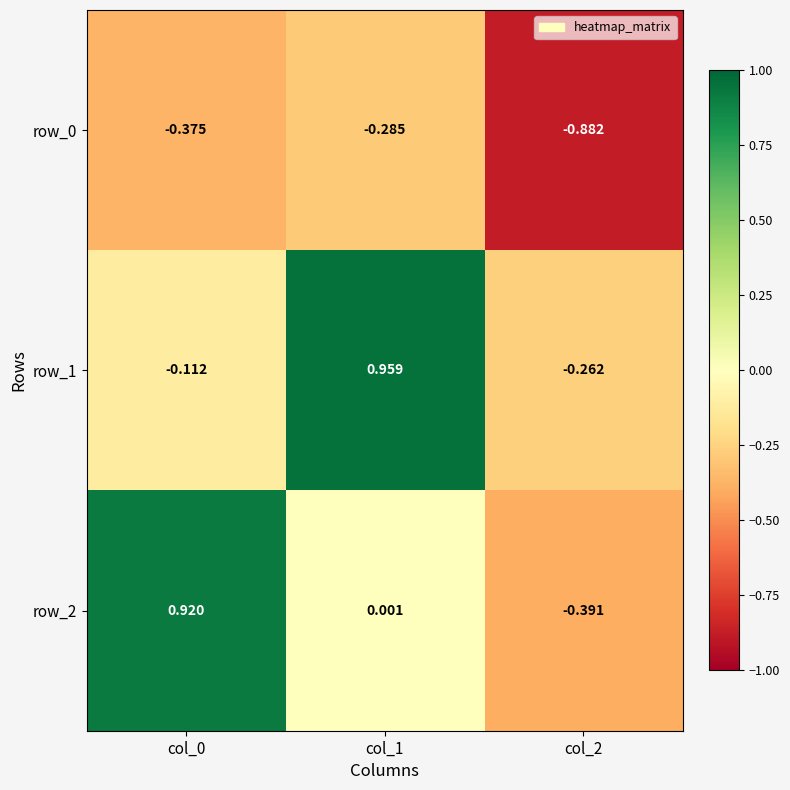

True or false: row_2 has a value of 0.0 at col_1.

False